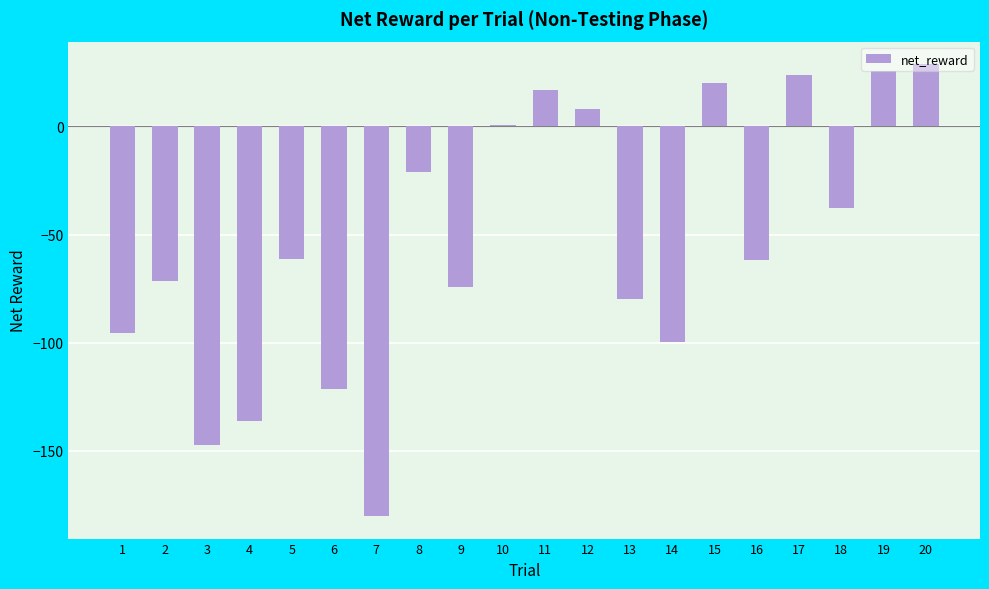

How many series are shown in this chart?

1